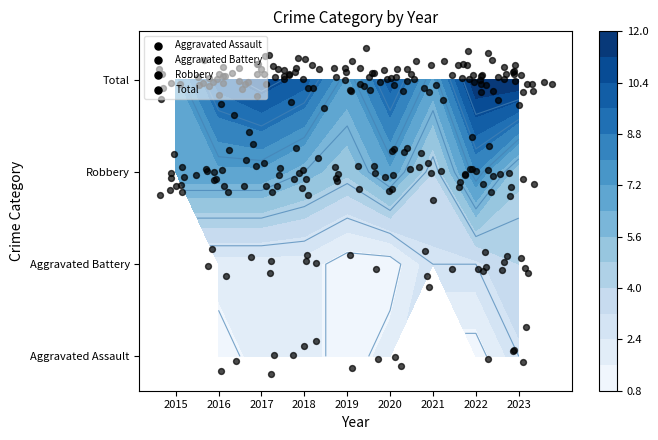

What is the total value across all series at 2017?

22